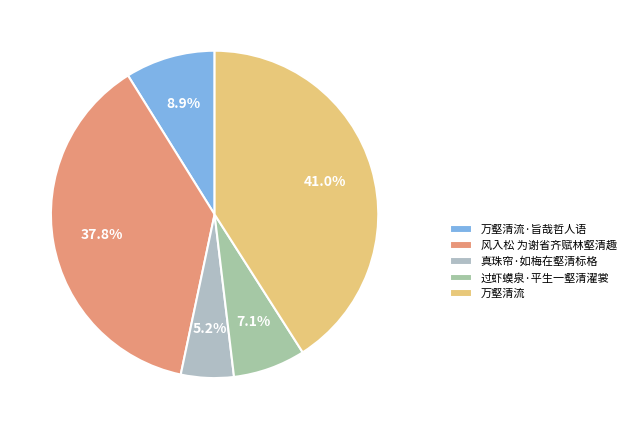

What is the smallest slice in the pie chart?

真珠帘·如梅在壑清标格